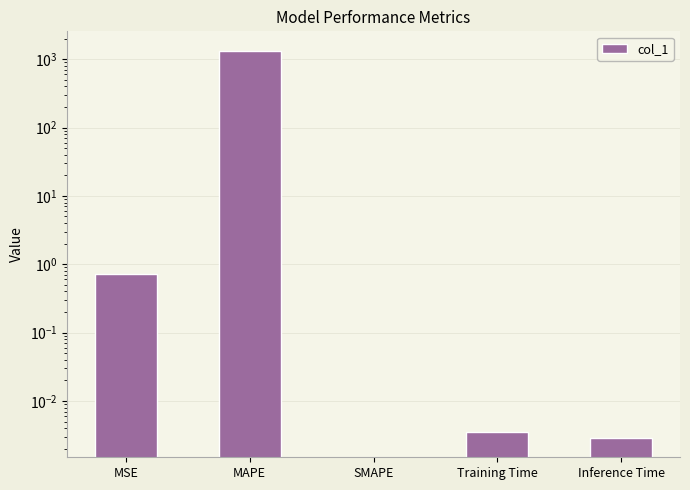

What is the difference between the maximum and second lowest values?

1329.1